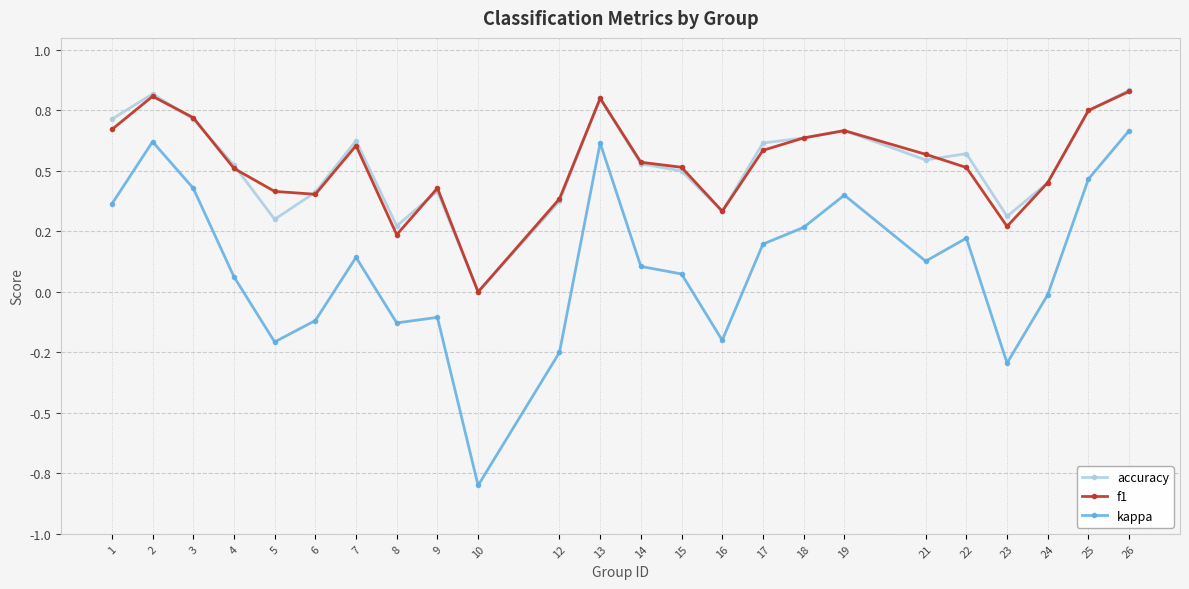

Does the chart display data point markers on the line(s)?

Yes